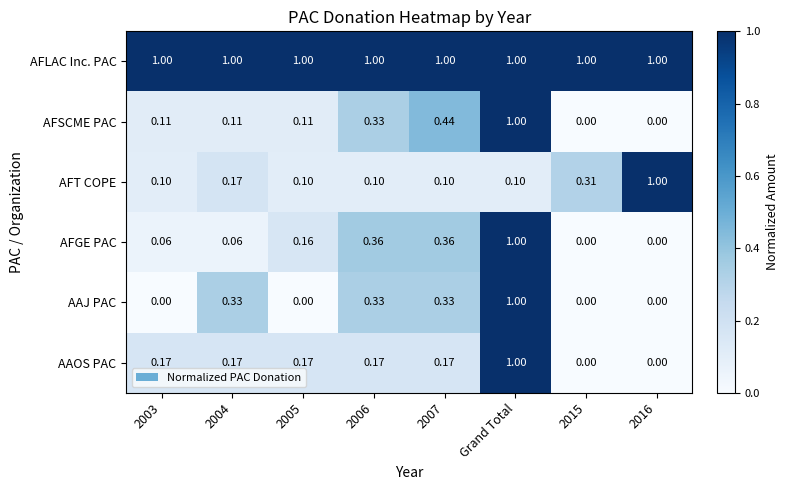

Which series has the largest total across all categories?

AFLAC Inc. PAC